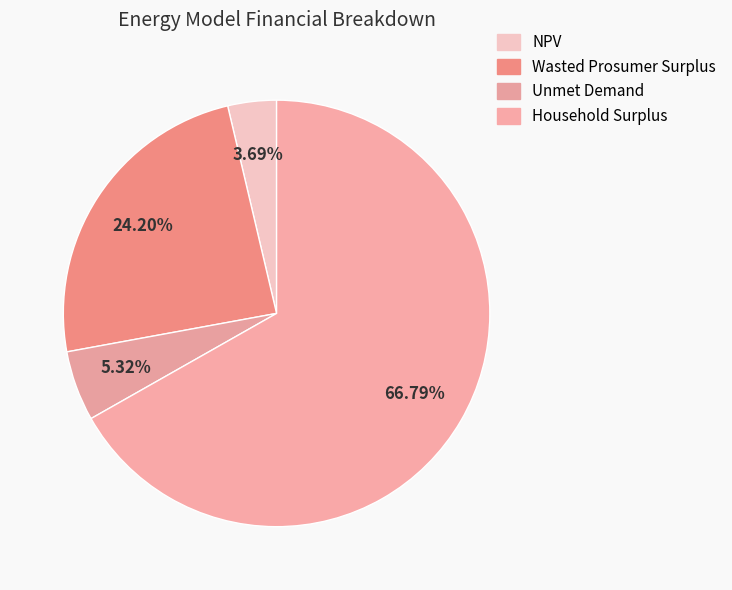

How many slices are in this pie chart?

4